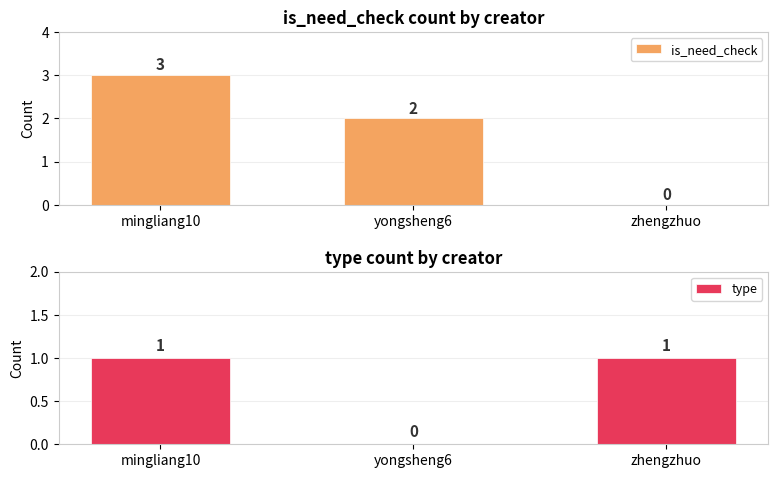

How many bars are there in total?

6